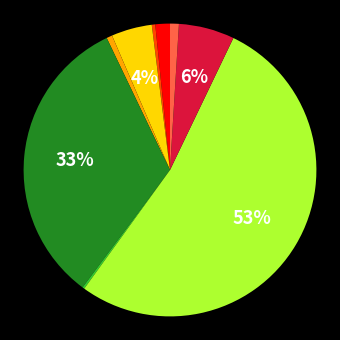

To the nearest percent, what is the average slice percentage?

11%